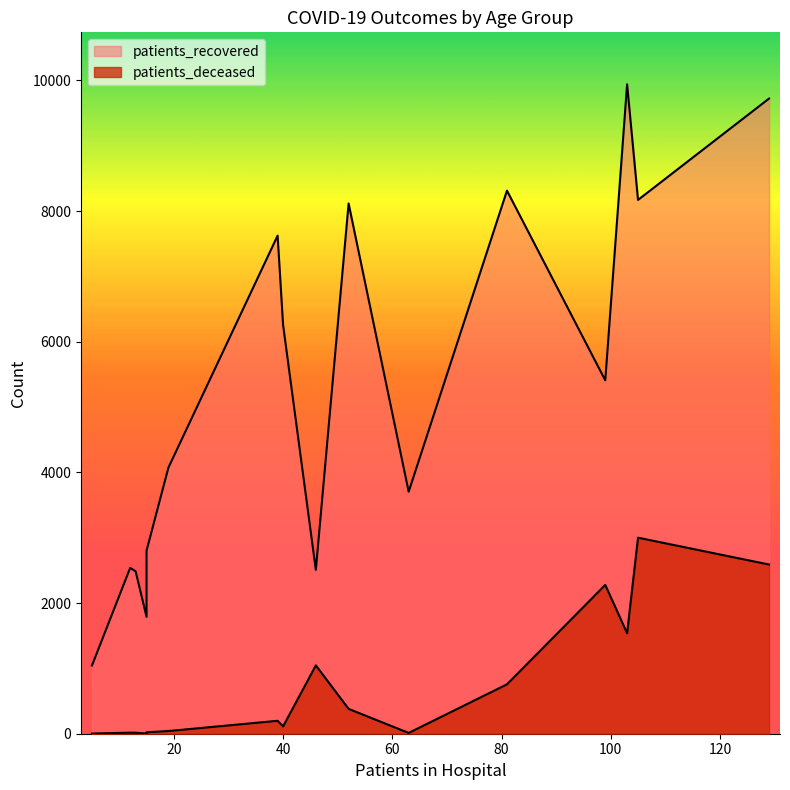

Rank the series at 50 - 54 from lowest to highest value.

patients_deceased, patients_recovered